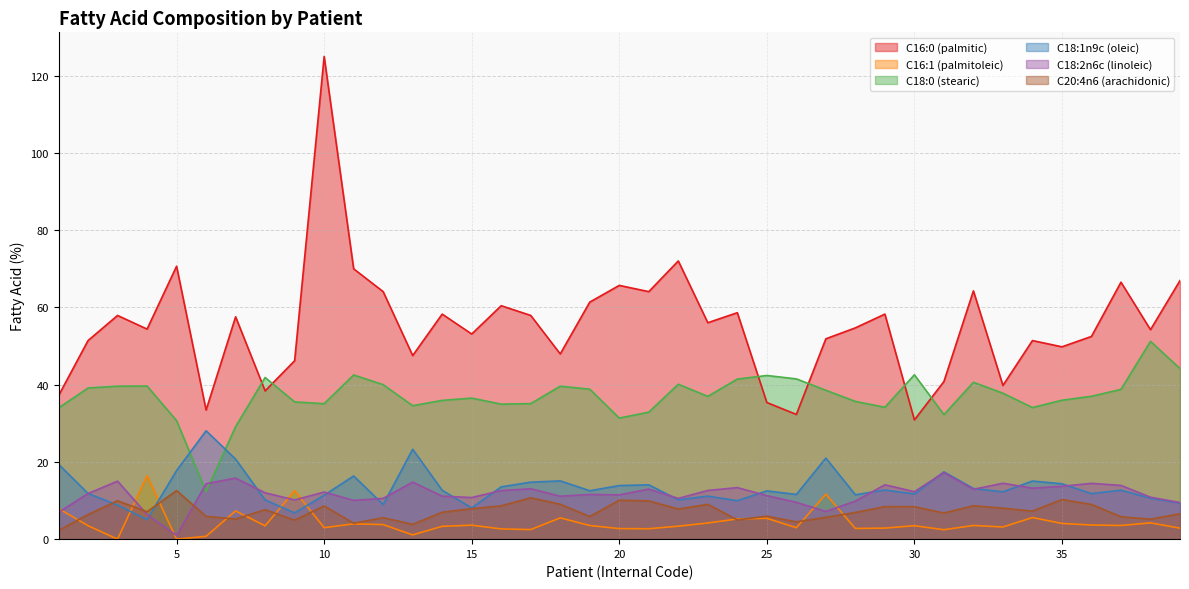

What is the maximum value for C18:1n9c (oleic)?

28.1